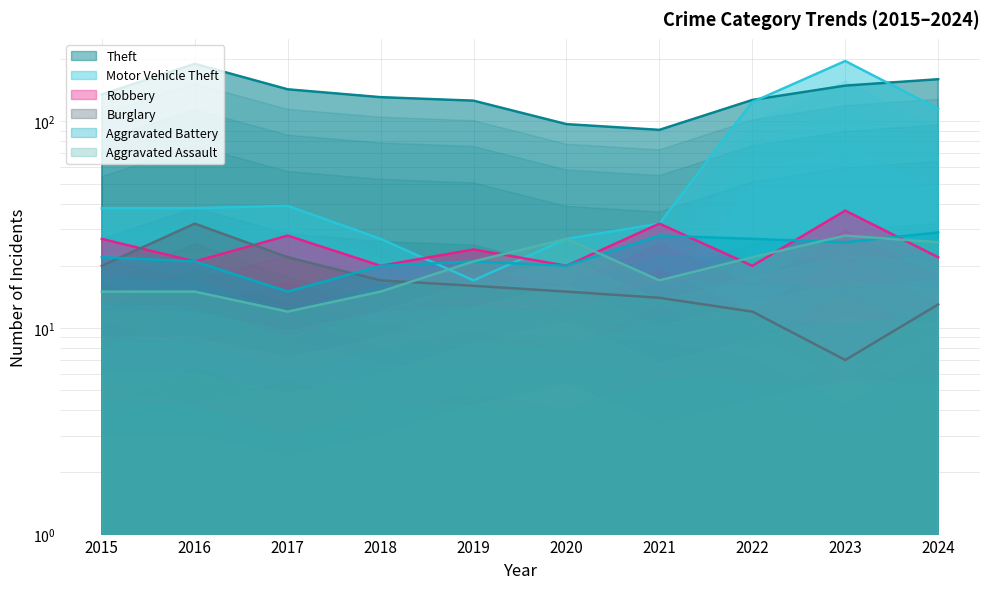

The value of Aggravated Assault at 2022 is 22. True or false?

True